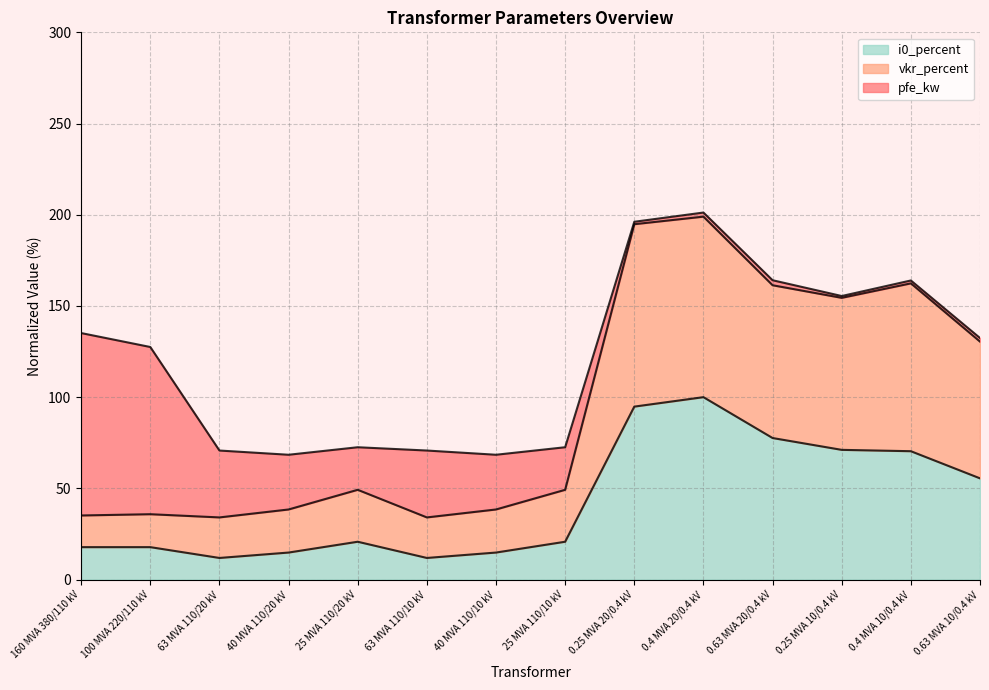

What position from the left is 0.4 MVA 10/0.4 kV?

13